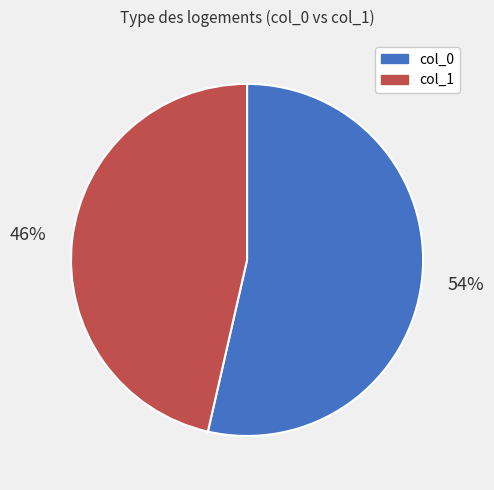

Approximately how many times larger is the value at col_0 compared to col_1?

1.2